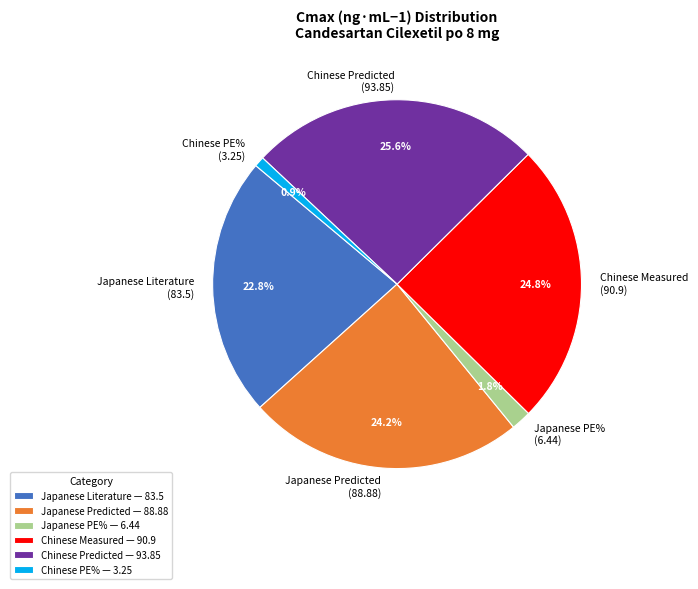

How many segments does this pie chart have?

6